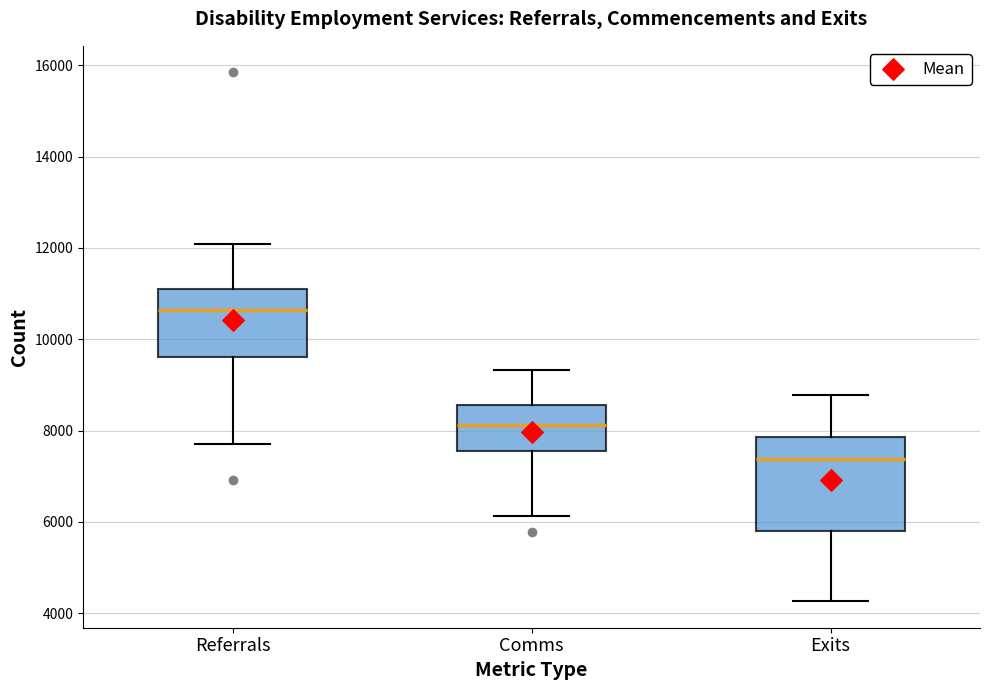

Reading left to right, read every box against the y-axis: the position of its median line, the range the box covers, and the ends of its whiskers. The values are not printed on the chart, so give them approximately, as read against the axis.

Referrals: median 10600, box 9600 to 11200, whiskers 7800 to 12000
Comms: median 8200, box 7600 to 8600, whiskers 6200 to 9400
Exits: median 7400, box 5800 to 7800, whiskers 4200 to 8800